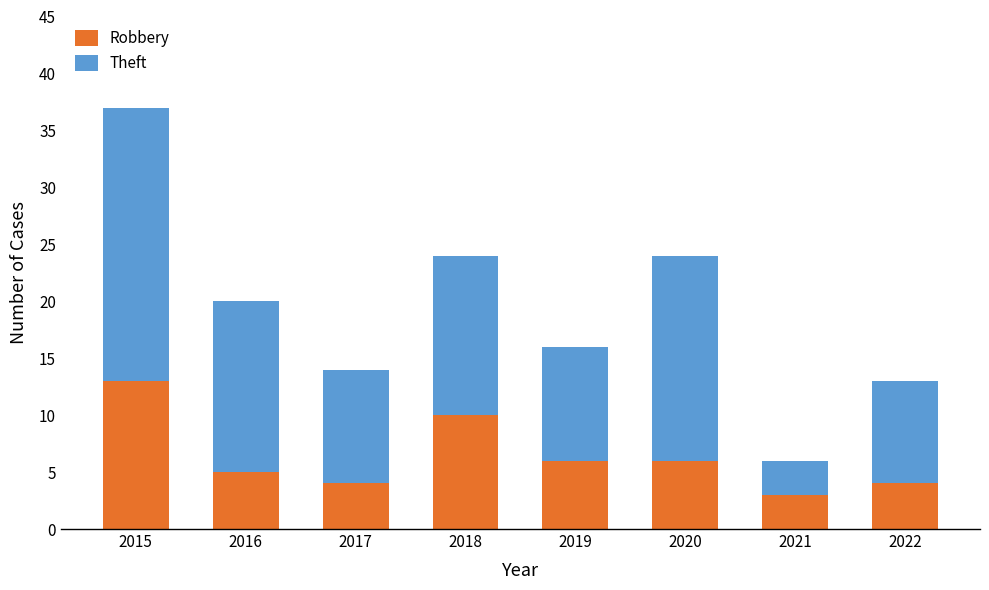

What is the approximate value of Robbery at 2016?

5